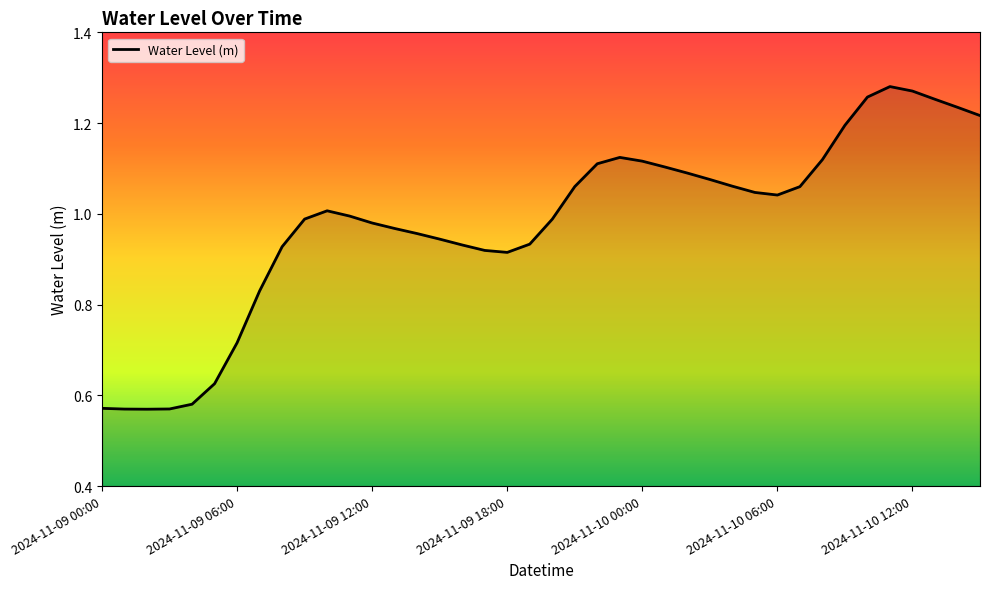

Rank the categories by value from highest to lowest.

2024-11-10 11:00, 2024-11-10 12:00, 2024-11-10 10:00, 2024-11-10 13:00, 2024-11-10 14:00, 2024-11-10 15:00, 2024-11-10 09:00, 2024-11-09 23:00, 2024-11-10 08:00, 2024-11-10 00:00, 2024-11-09 22:00, 2024-11-10 01:00, 2024-11-10 02:00, 2024-11-10 03:00, 2024-11-10 04:00, 2024-11-09 21:00, 2024-11-10 07:00, 2024-11-10 05:00, 2024-11-10 06:00, 2024-11-09 10:00, 2024-11-09 11:00, 2024-11-09 09:00, 2024-11-09 20:00, 2024-11-09 12:00, 2024-11-09 13:00, 2024-11-09 14:00, 2024-11-09 15:00, 2024-11-09 19:00, 2024-11-09 16:00, 2024-11-09 08:00, 2024-11-09 17:00, 2024-11-09 18:00, 2024-11-09 07:00, 2024-11-09 06:00, 2024-11-09 05:00, 2024-11-09 04:00, 2024-11-09 00:00, 2024-11-09 03:00, 2024-11-09 01:00, 2024-11-09 02:00